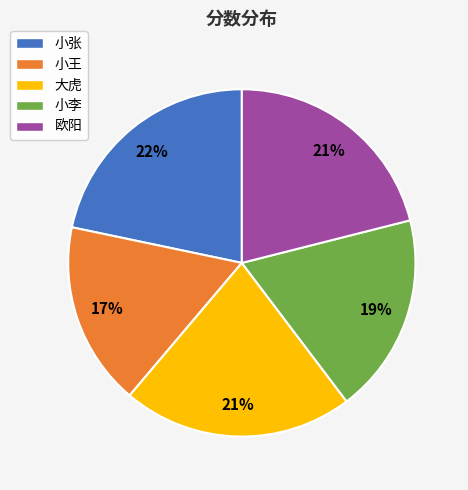

True or false: 大虎 accounts for 21% of the total.

True